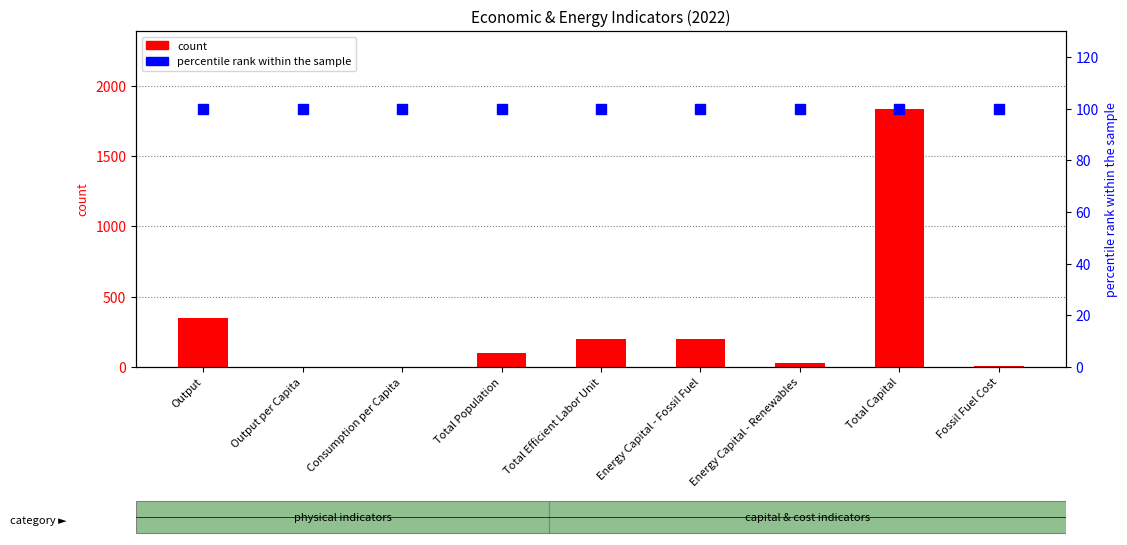

What is the difference between the maximum and minimum values in the count series?

1836.2